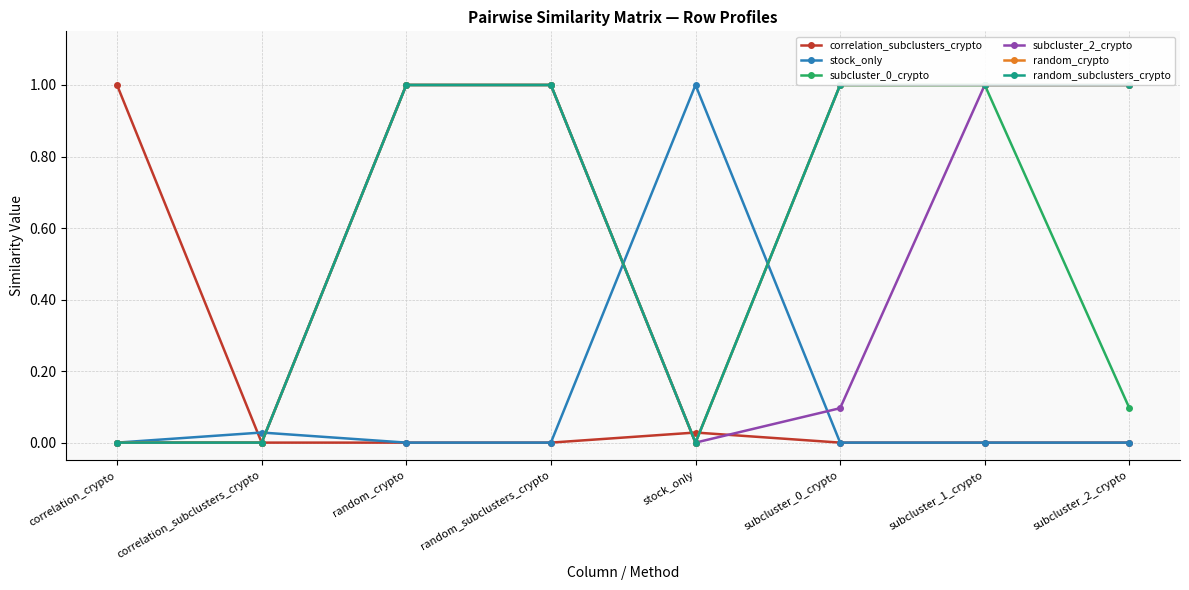

True or false: random_crypto has more than 0 interior local peaks.

False